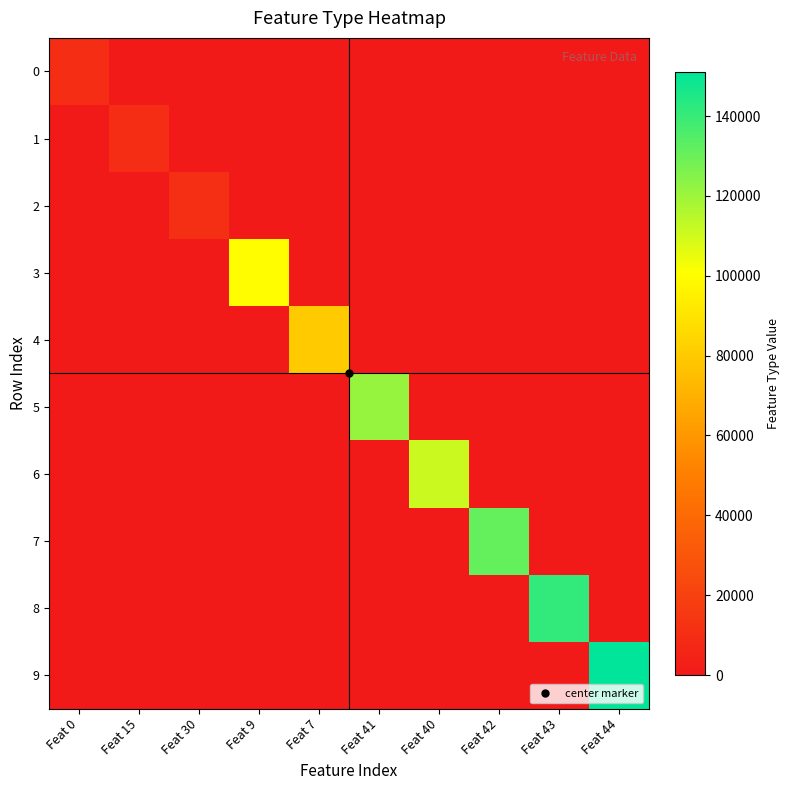

Reading left to right, transcribe all the data shown in this chart.

0: Feat 0=10055	Feat 15=0	Feat 30=0	Feat 9=0	Feat 7=0	Feat 41=0	Feat 40=0	Feat 42=0	Feat 43=0	Feat 44=0
1: Feat 0=0	Feat 15=10155	Feat 30=0	Feat 9=0	Feat 7=0	Feat 41=0	Feat 40=0	Feat 42=0	Feat 43=0	Feat 44=0
2: Feat 0=0	Feat 15=0	Feat 30=11155	Feat 9=0	Feat 7=0	Feat 41=0	Feat 40=0	Feat 42=0	Feat 43=0	Feat 44=0
3: Feat 0=0	Feat 15=0	Feat 30=0	Feat 9=100055	Feat 7=0	Feat 41=0	Feat 40=0	Feat 42=0	Feat 43=0	Feat 44=0
4: Feat 0=0	Feat 15=0	Feat 30=0	Feat 9=0	Feat 7=80055	Feat 41=0	Feat 40=0	Feat 42=0	Feat 43=0	Feat 44=0
5: Feat 0=0	Feat 15=0	Feat 30=0	Feat 9=0	Feat 7=0	Feat 41=121155	Feat 40=0	Feat 42=0	Feat 43=0	Feat 44=0
6: Feat 0=0	Feat 15=0	Feat 30=0	Feat 9=0	Feat 7=0	Feat 41=0	Feat 40=111155	Feat 42=0	Feat 43=0	Feat 44=0
7: Feat 0=0	Feat 15=0	Feat 30=0	Feat 9=0	Feat 7=0	Feat 41=0	Feat 40=0	Feat 42=131155	Feat 43=0	Feat 44=0
8: Feat 0=0	Feat 15=0	Feat 30=0	Feat 9=0	Feat 7=0	Feat 41=0	Feat 40=0	Feat 42=0	Feat 43=141155	Feat 44=0
9: Feat 0=0	Feat 15=0	Feat 30=0	Feat 9=0	Feat 7=0	Feat 41=0	Feat 40=0	Feat 42=0	Feat 43=0	Feat 44=151155